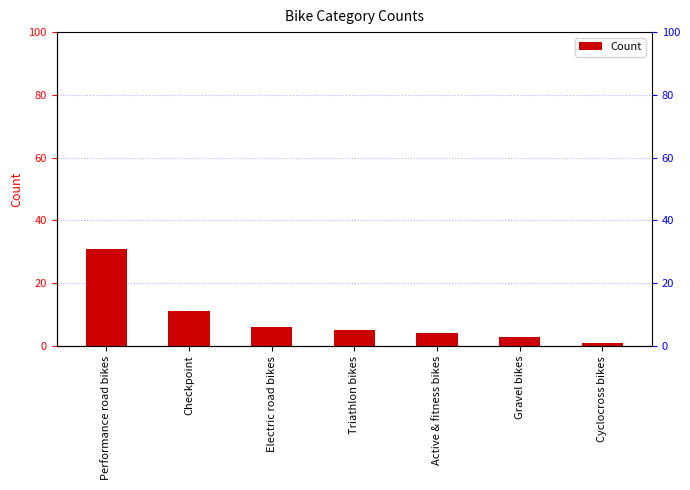

What position from the left is Checkpoint?

2